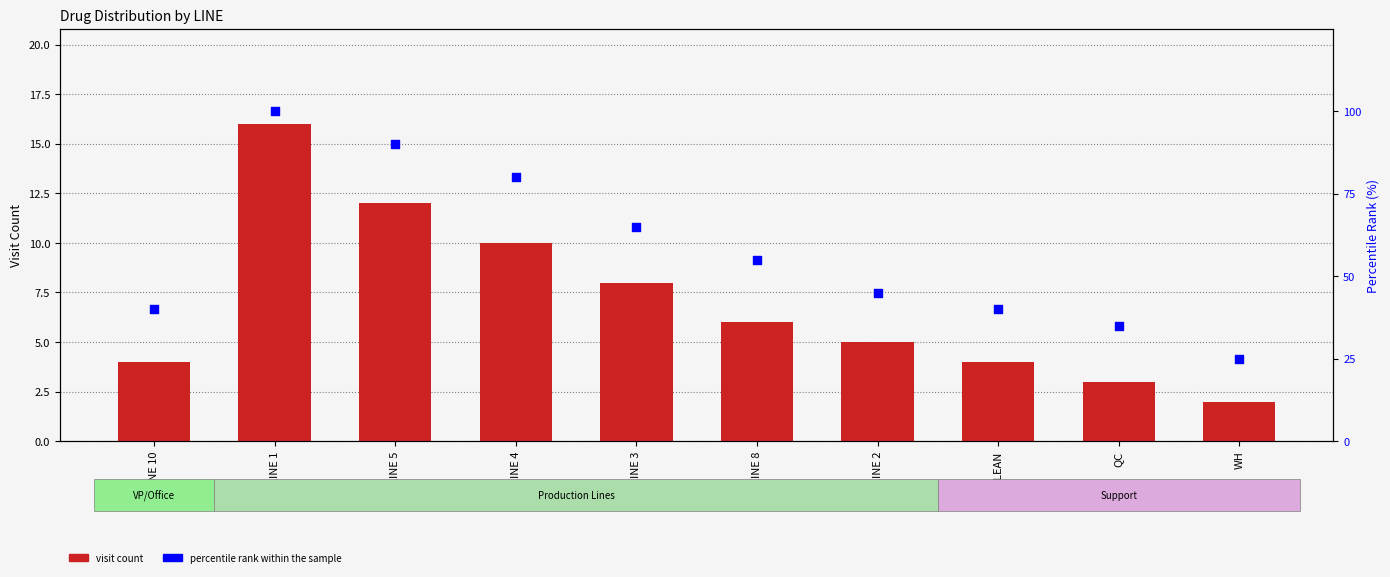

Which series has the largest Y range (max minus min)?

percentile rank within the sample